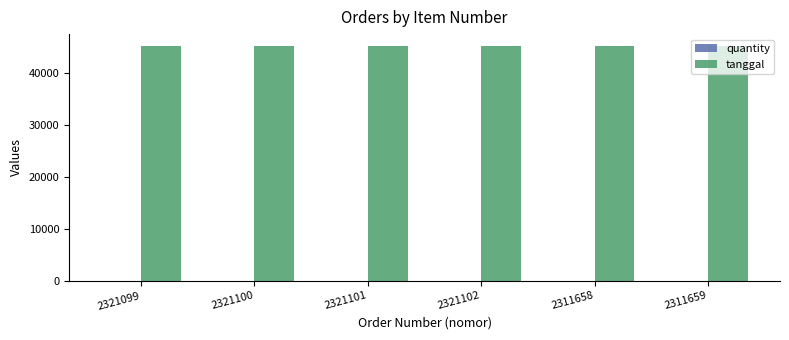

What is the greatest value displayed?

45252